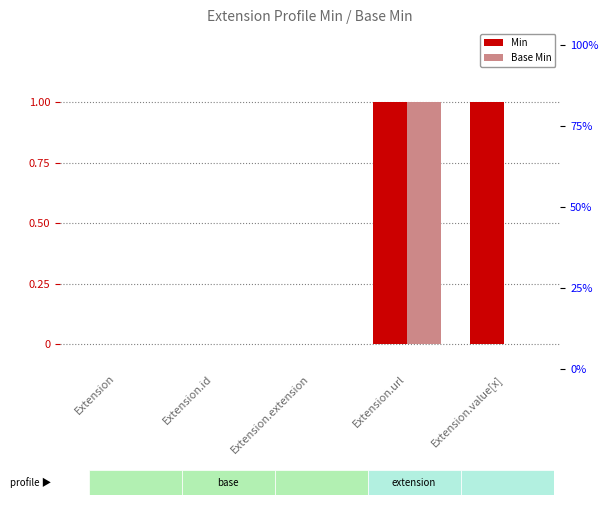

Reading right to left, extract all data points from this chart.

Min: Extension.value[x]=1	Extension.url=1	Extension.extension=0	Extension.id=0	Extension=0
Base Min: Extension.value[x]=0	Extension.url=1	Extension.extension=0	Extension.id=0	Extension=0